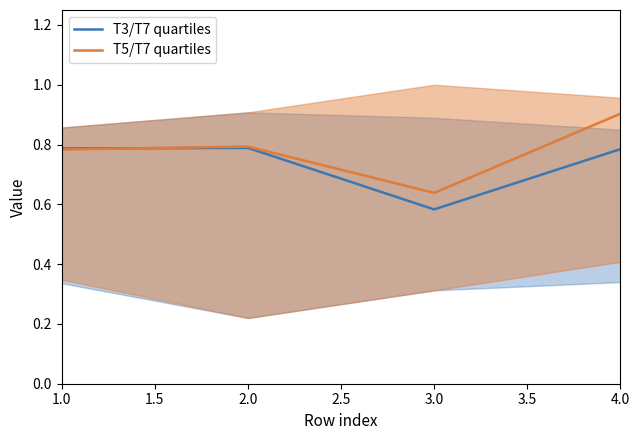

The value of T3/T7 quartiles at 2.0 is 1.3. True or false?

False